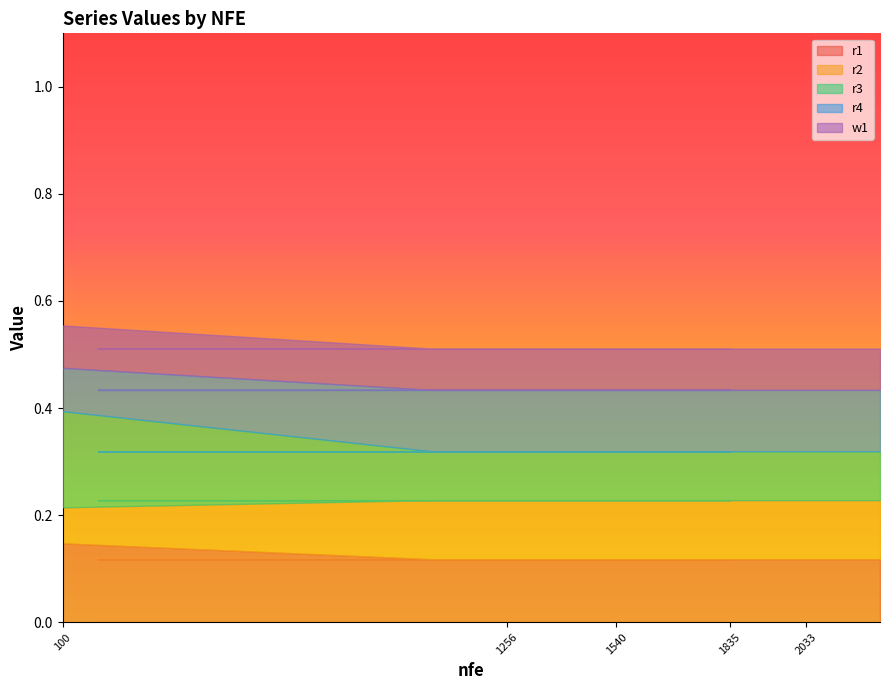

At which label does r1 reach its peak?

100